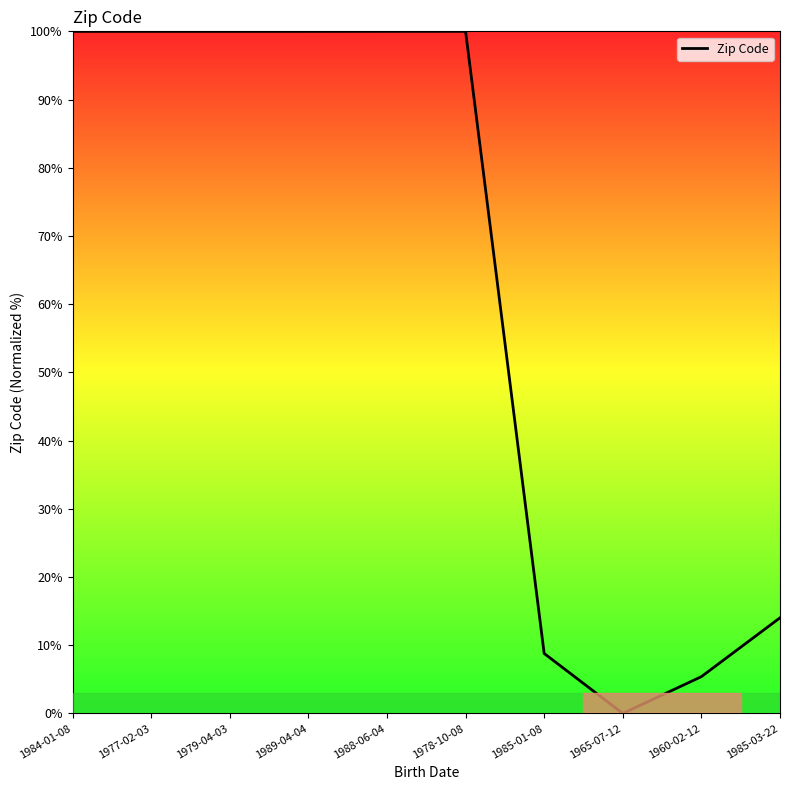

Between 1985-03-22 and 1985-01-08, which is larger?

1985-03-22